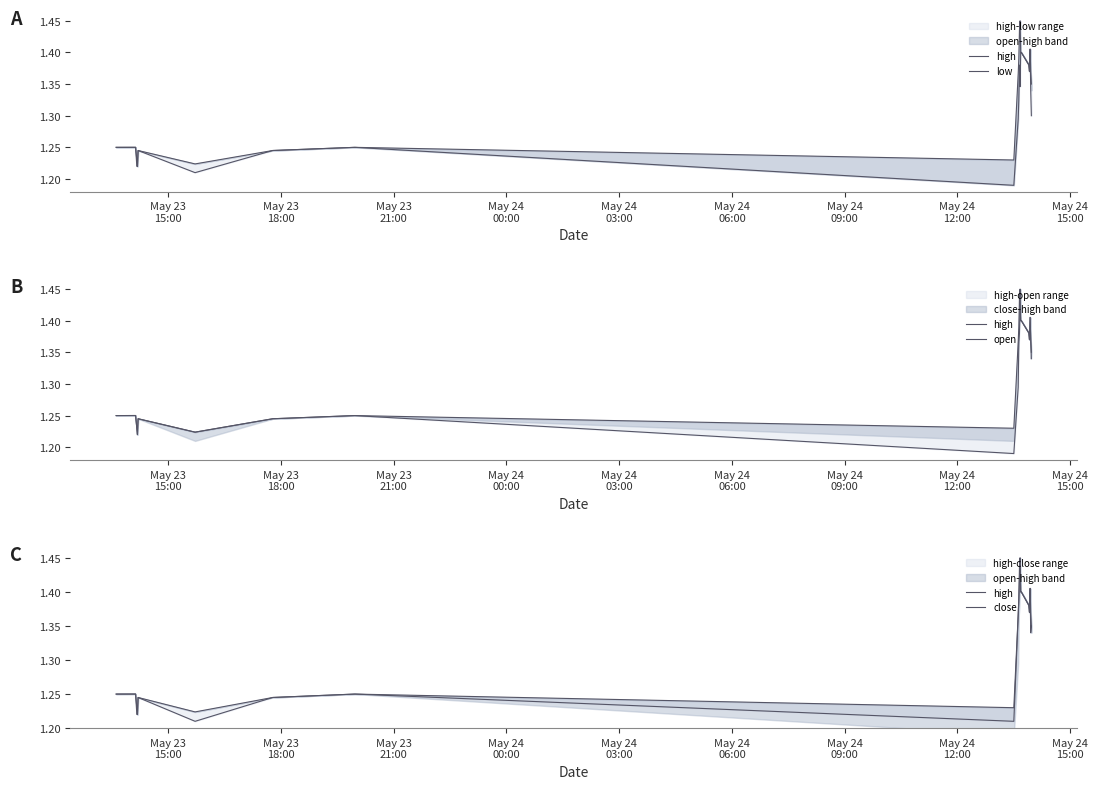

Reading right to left, list all the values displayed in this chart.

high: 1.4	1.4	1.4	1.4	1.4	1.4	1.4	1.4	1.4	1.4	1.4	1.2	1.2	1.2	1.2	1.2	1.2	1.2	1.3	1.2
low: 1.3	1.3	1.4	1.4	1.4	1.4	1.4	1.3	1.4	1.3	1.3	1.2	1.2	1.2	1.2	1.2	1.2	1.2	1.2	1.2
open: 1.3	1.4	1.4	1.4	1.4	1.4	1.4	1.4	1.4	1.4	1.3	1.2	1.2	1.2	1.2	1.2	1.2	1.2	1.3	1.2
close: 1.4	1.3	1.4	1.4	1.4	1.4	1.4	1.4	1.4	1.4	1.4	1.2	1.2	1.2	1.2	1.2	1.2	1.2	1.2	1.2